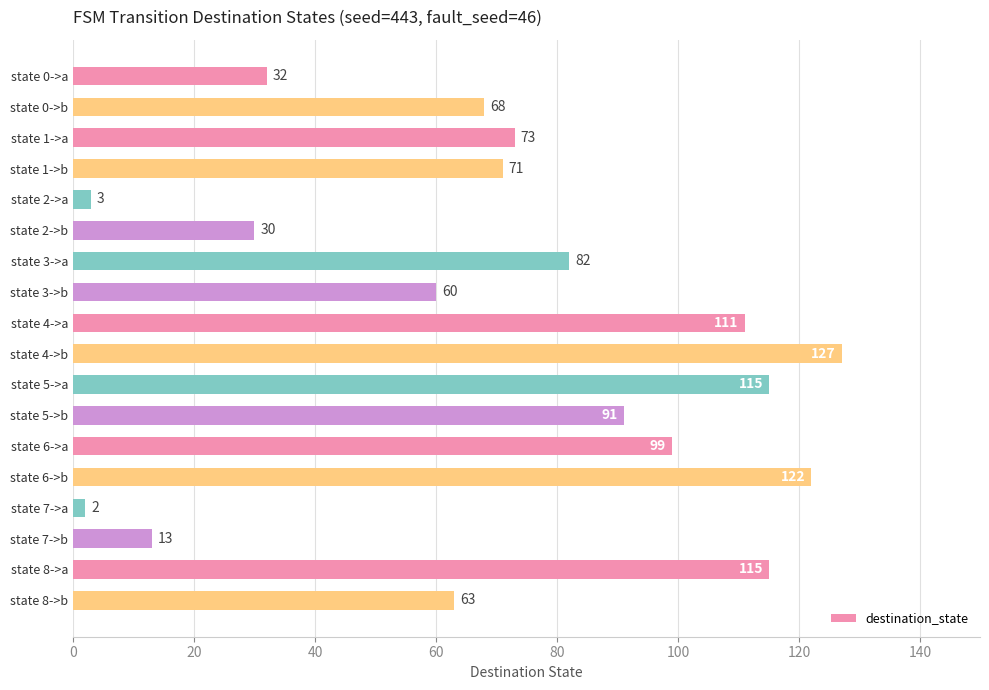

Approximately how many times larger is the value at state 4->a compared to state 6->a?

1.1